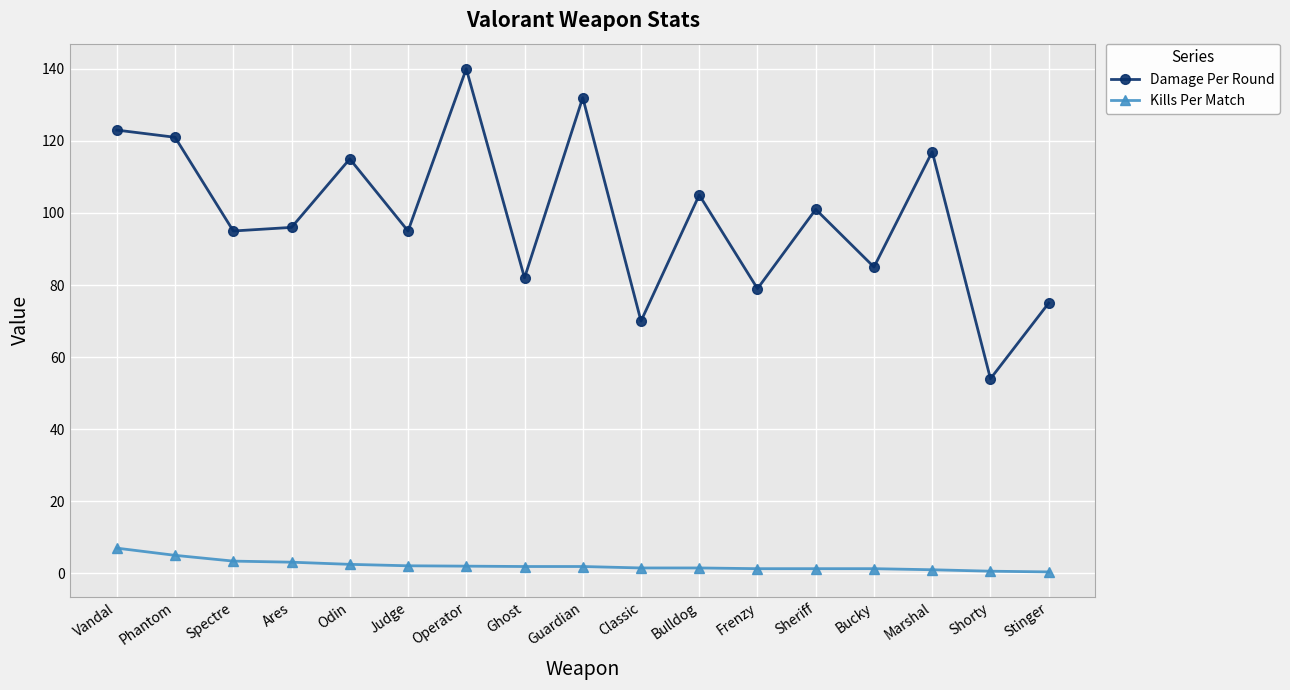

Which series has the largest total across all categories?

Damage Per Round